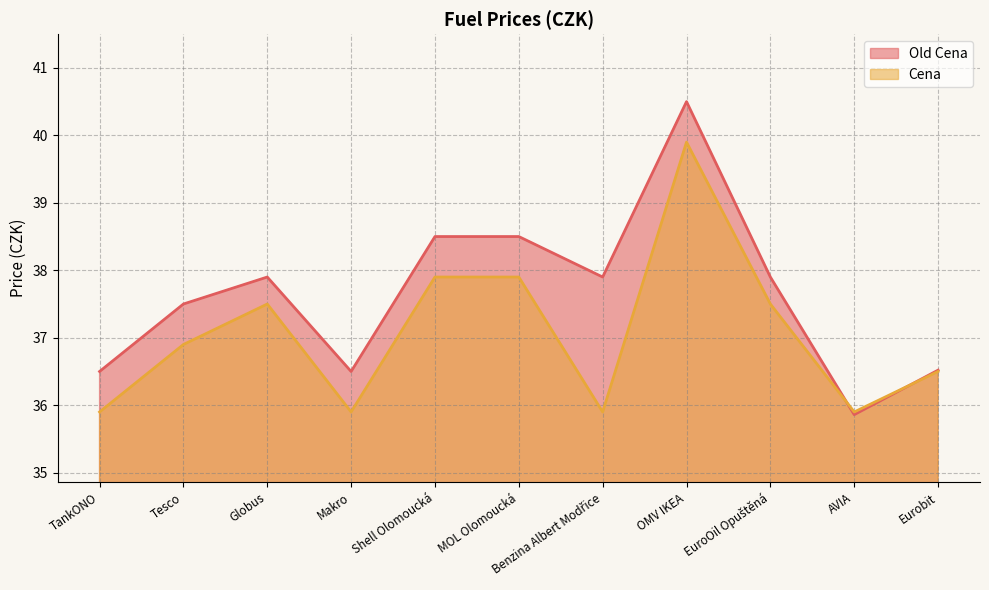

Which category has the highest value in the Cena series?

OMV IKEA